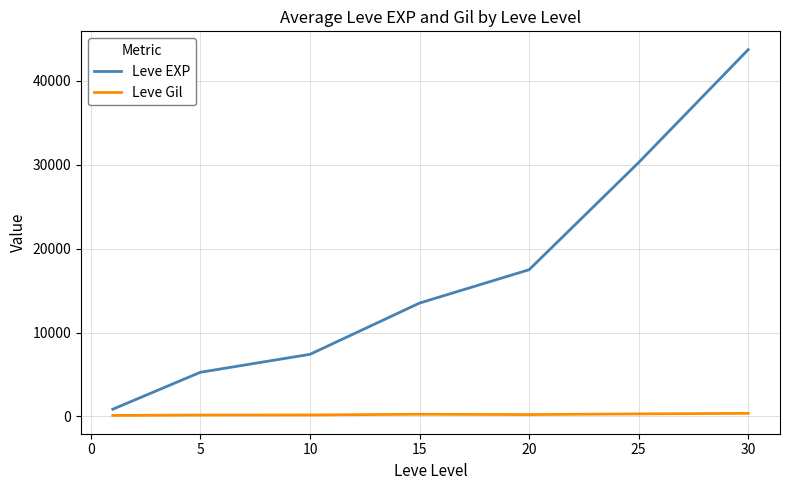

Which series has the widest spread of values?

Leve EXP